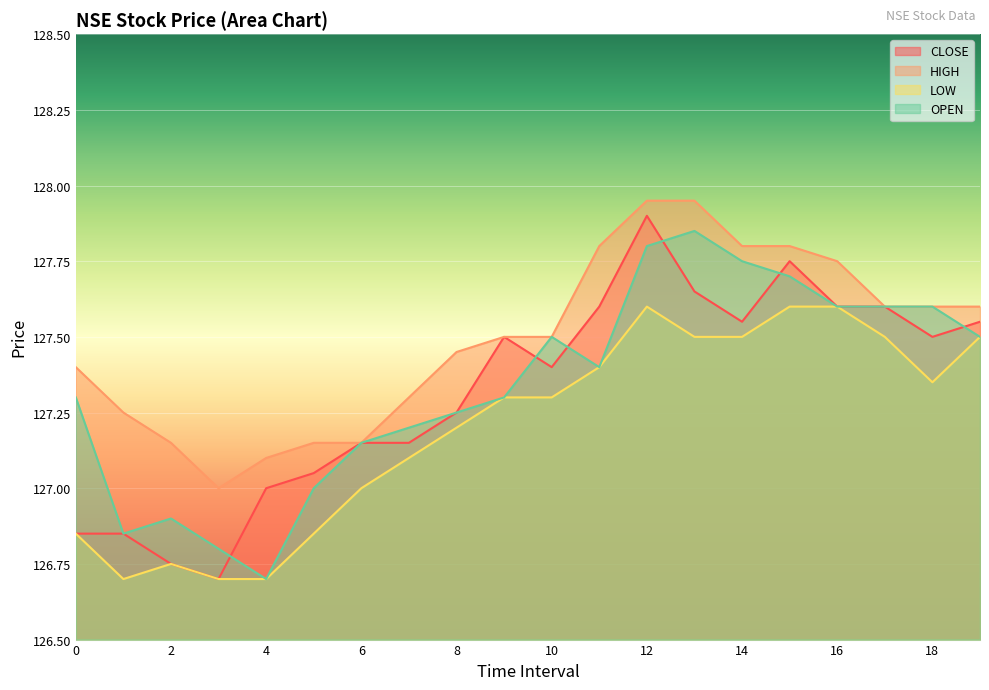

Reading left to right, what are all the values shown in this chart?

CLOSE: 0=126.8	1=126.8	2=126.8	3=126.7	4=127.0	5=127.0	6=127.2	7=127.2	8=127.2	9=127.5	10=127.4	11=127.6	12=127.9	13=127.7	14=127.5	15=127.8	16=127.6	17=127.6	18=127.5	19=127.5
HIGH: 0=127.4	1=127.2	2=127.2	3=127.0	4=127.1	5=127.2	6=127.2	7=127.3	8=127.5	9=127.5	10=127.5	11=127.8	12=128.0	13=128.0	14=127.8	15=127.8	16=127.8	17=127.6	18=127.6	19=127.6
LOW: 0=126.8	1=126.7	2=126.8	3=126.7	4=126.7	5=126.8	6=127.0	7=127.1	8=127.2	9=127.3	10=127.3	11=127.4	12=127.6	13=127.5	14=127.5	15=127.6	16=127.6	17=127.5	18=127.3	19=127.5
OPEN: 0=127.3	1=126.8	2=126.9	3=126.8	4=126.7	5=127.0	6=127.2	7=127.2	8=127.2	9=127.3	10=127.5	11=127.4	12=127.8	13=127.8	14=127.8	15=127.7	16=127.6	17=127.6	18=127.6	19=127.5